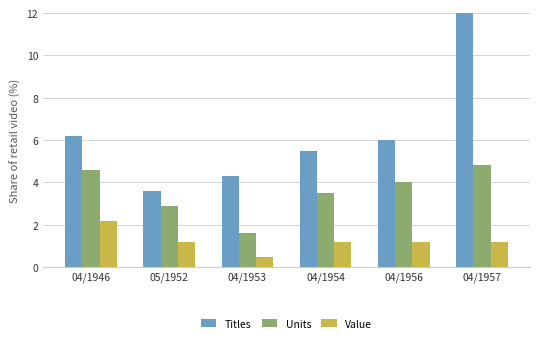

Which series changed the most between 05/1952 and 04/1956?

Titles